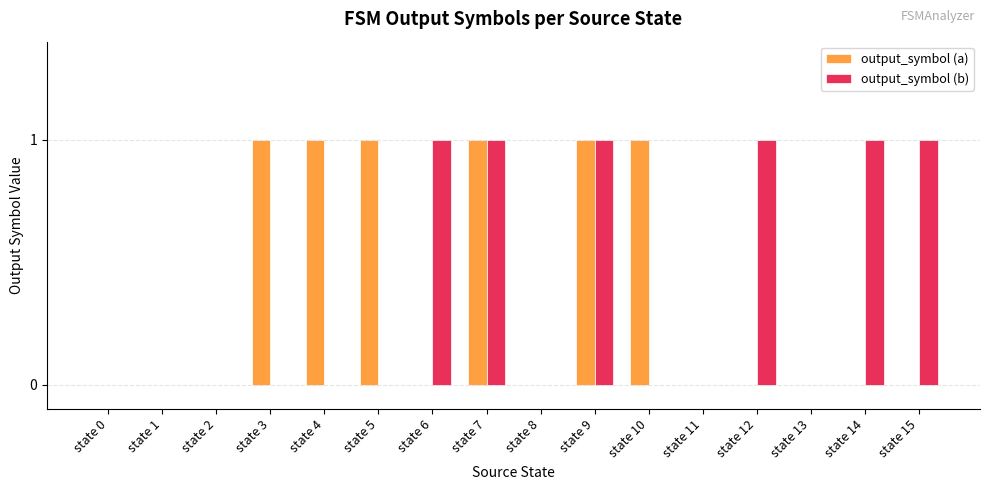

Is the value of output_symbol (a) at state 10 greater than the value of output_symbol (b) at state 4?

Yes